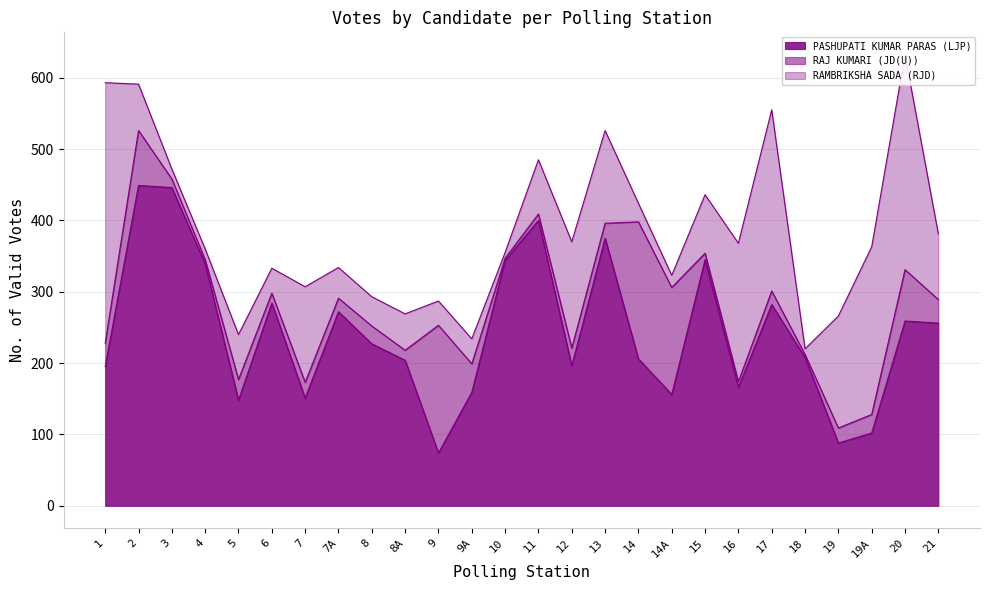

What is the sum of the RAMBRIKSHA SADA (RJD) values at 8A and 20?

352